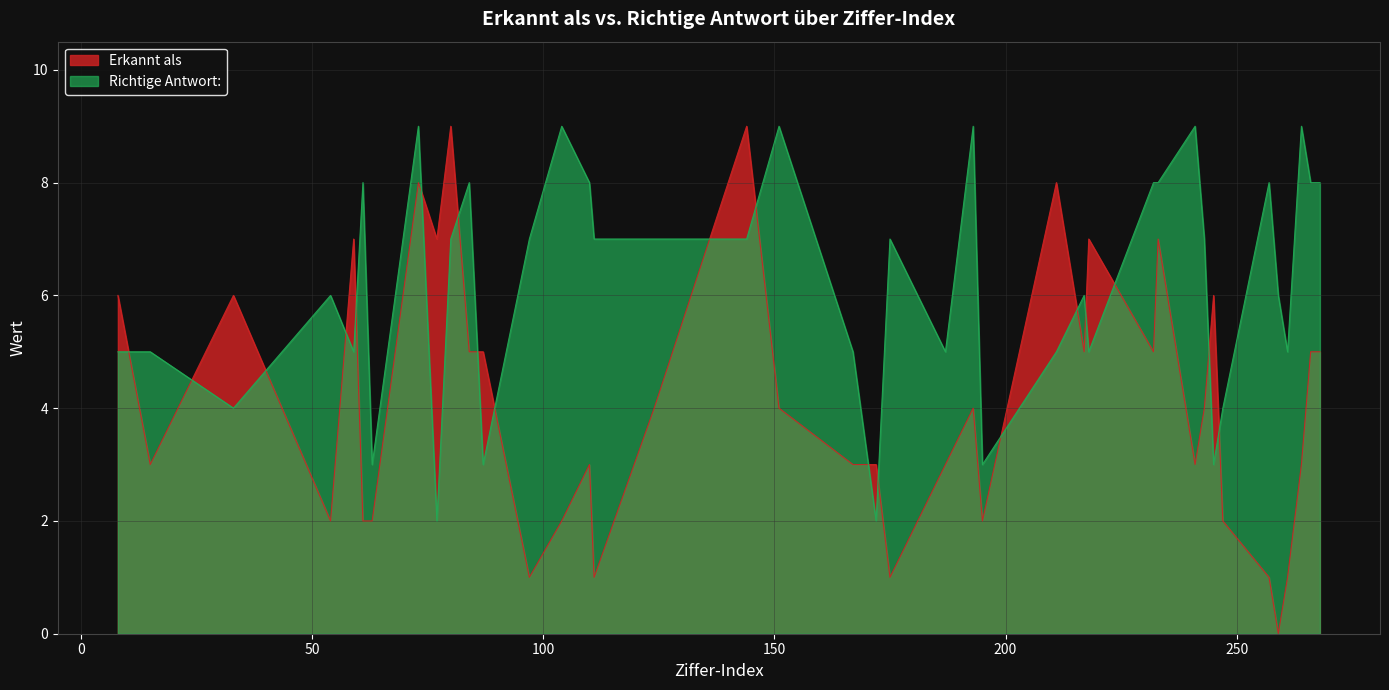

Is it true that Erkannt als equals 9 at 87?

False